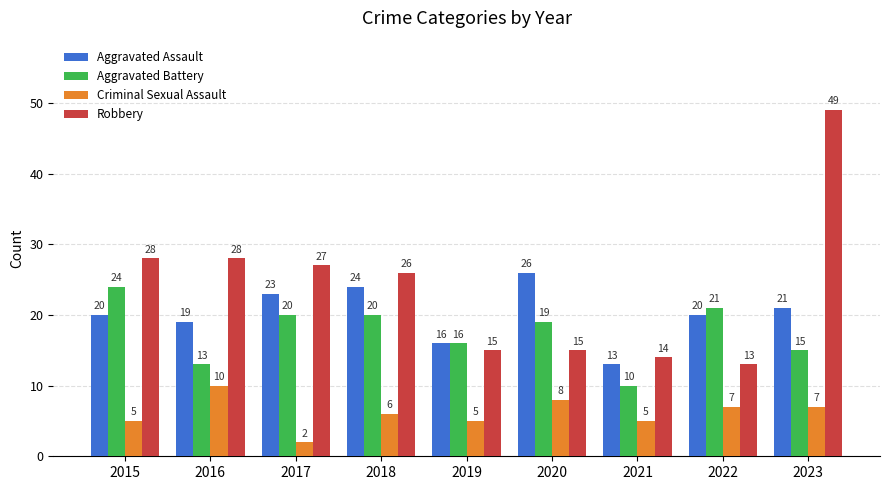

Reading left to right, what are all the values shown in this chart?

Aggravated Assault: 20	19	23	24	16	26	13	20	21
Aggravated Battery: 24	13	20	20	16	19	10	21	15
Criminal Sexual Assault: 5	10	2	6	5	8	5	7	7
Robbery: 28	28	27	26	15	15	14	13	49